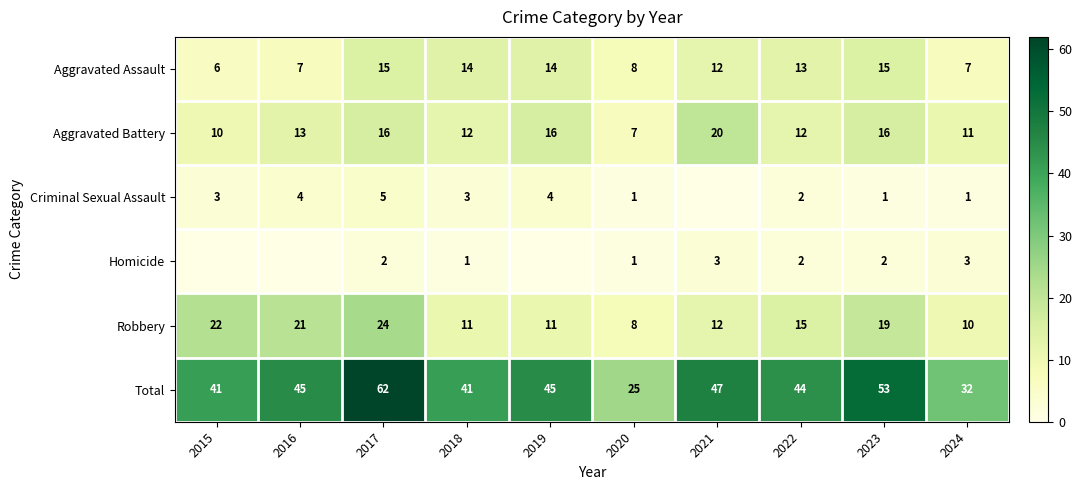

At how many categories does at least one series exceed 13?

10